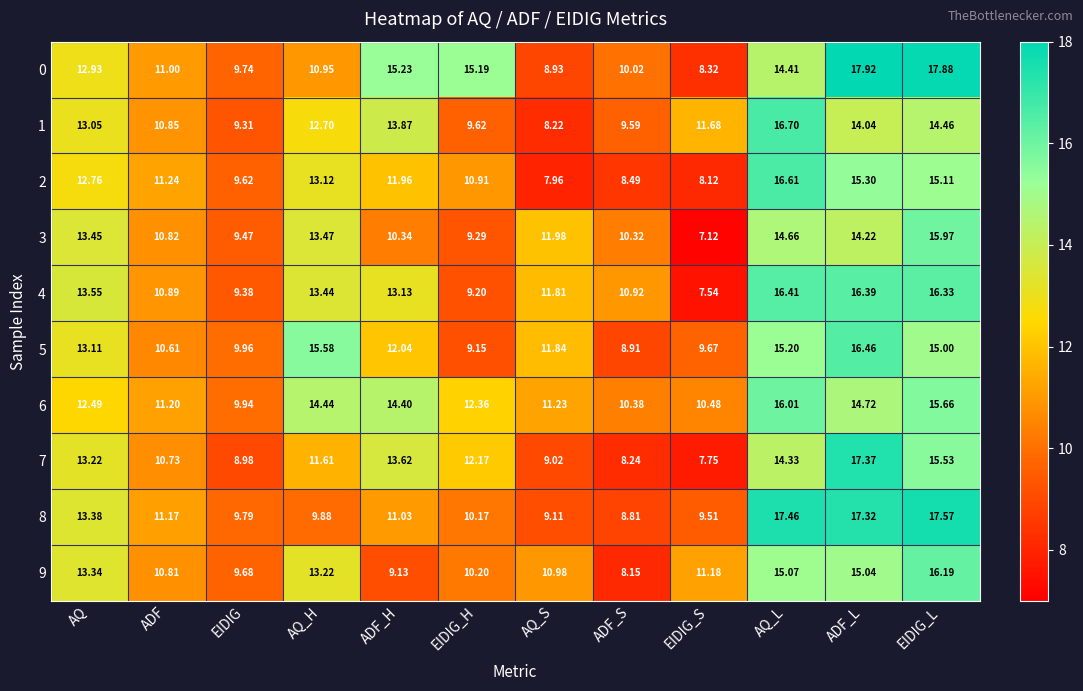

At which category is the sum across all series the highest?

EIDIG_L